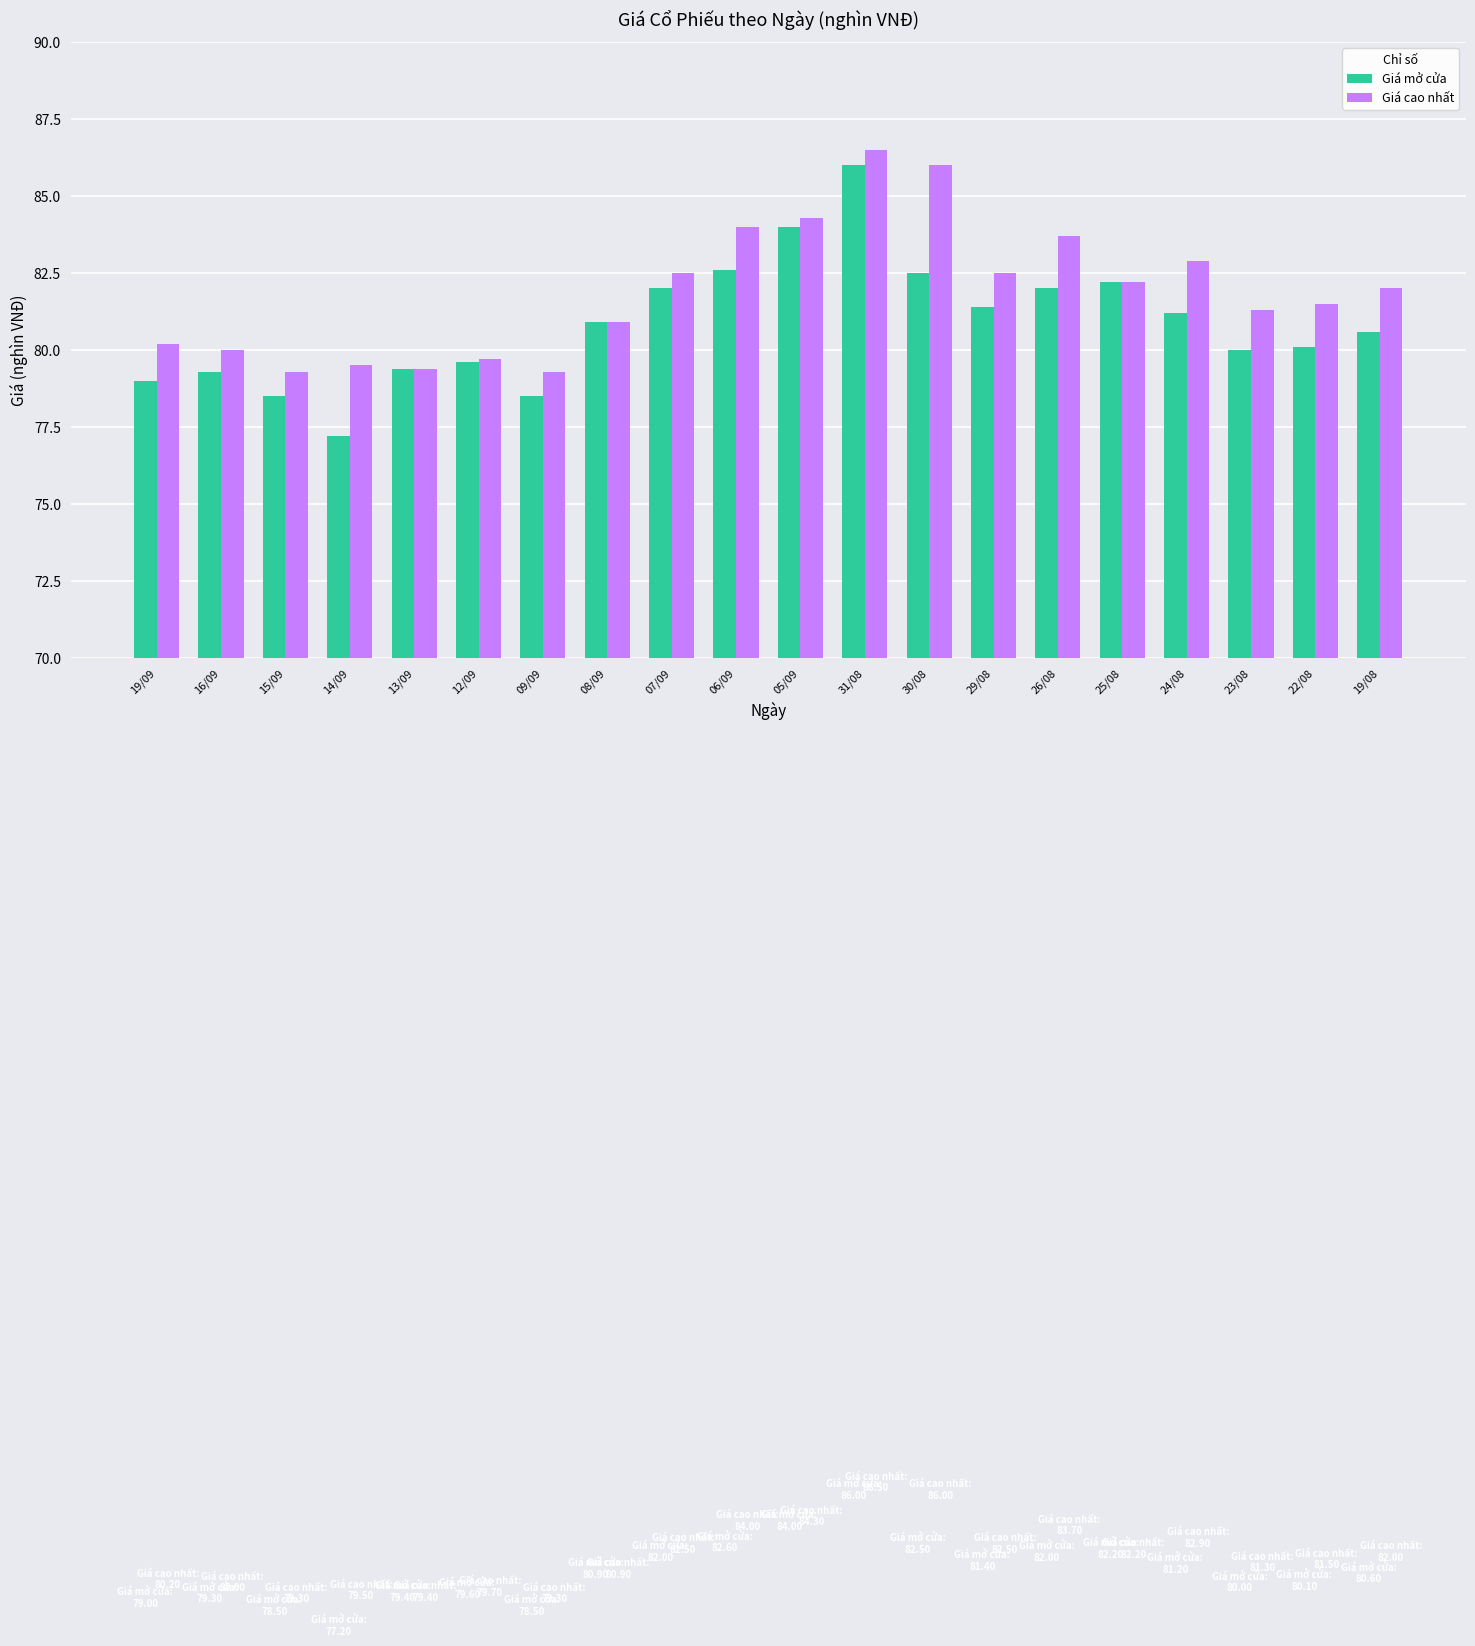

What are all the series names shown in the legend?

Giá mở cửa, Giá cao nhất